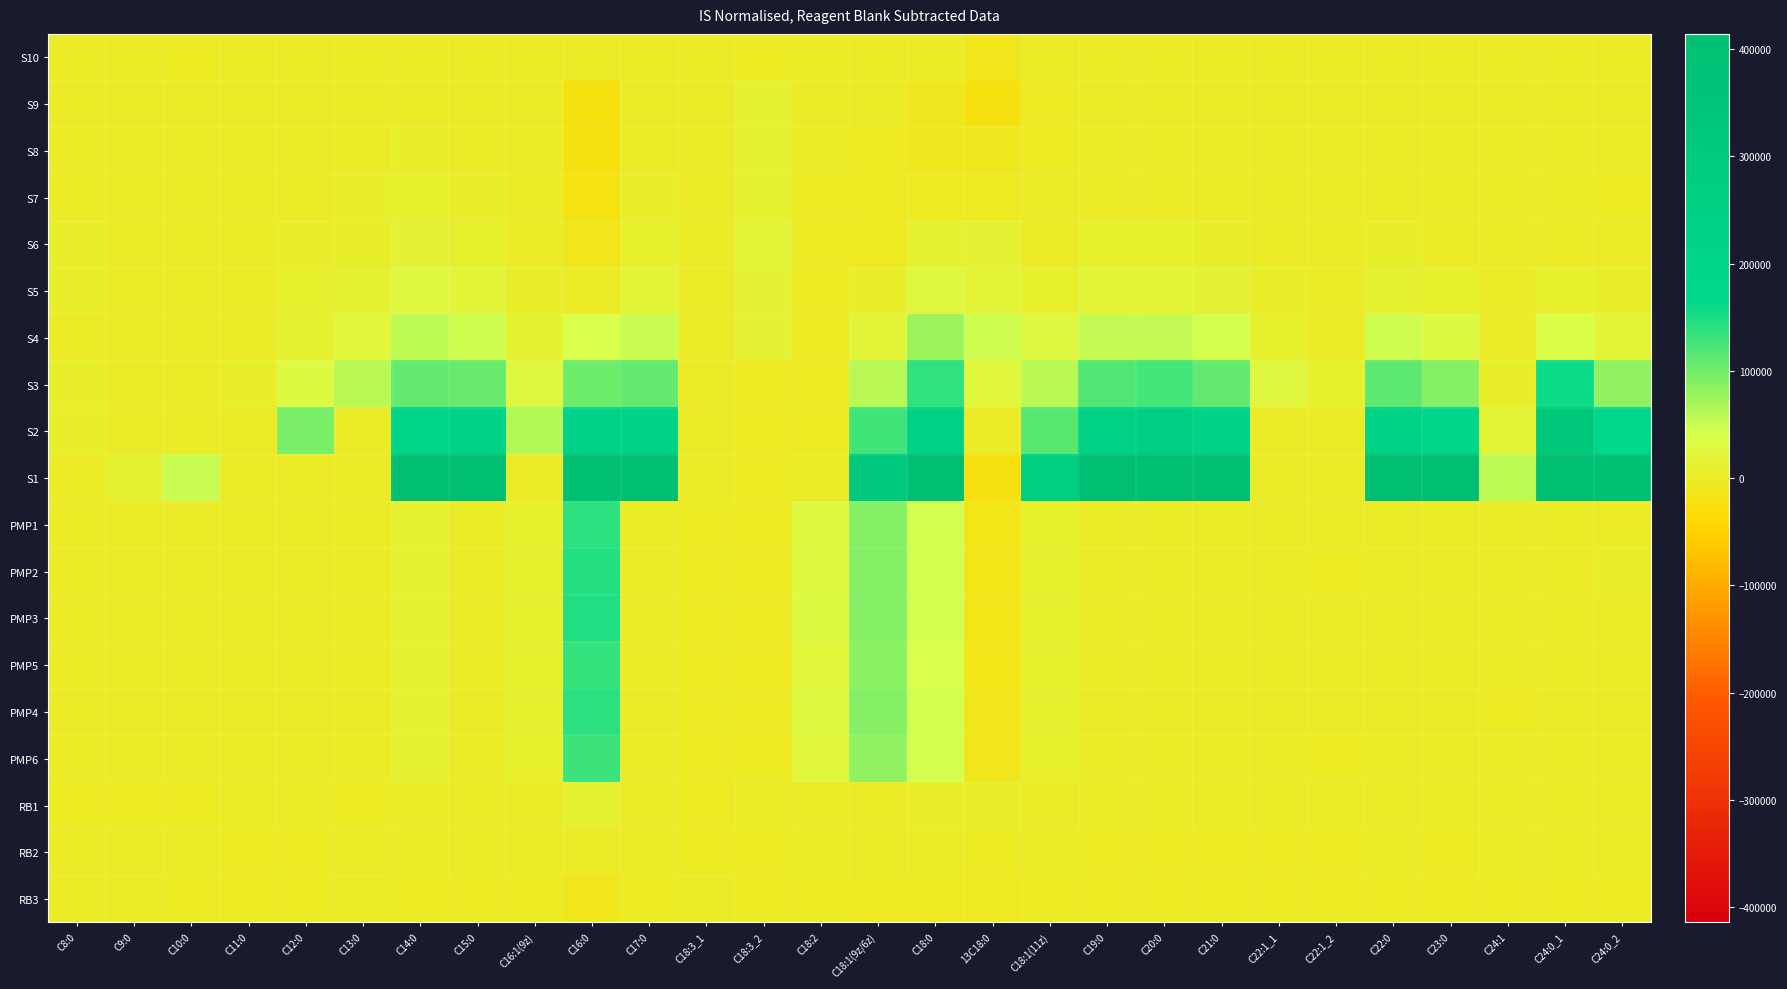

Rank the series at C18:1(9z/6z) from lowest to highest value.

S8, S7, RB3, S6, S10, S9, RB2, RB1, S5, S4, S3, PMP6, PMP5, PMP4, PMP1, PMP3, PMP2, S2, S1